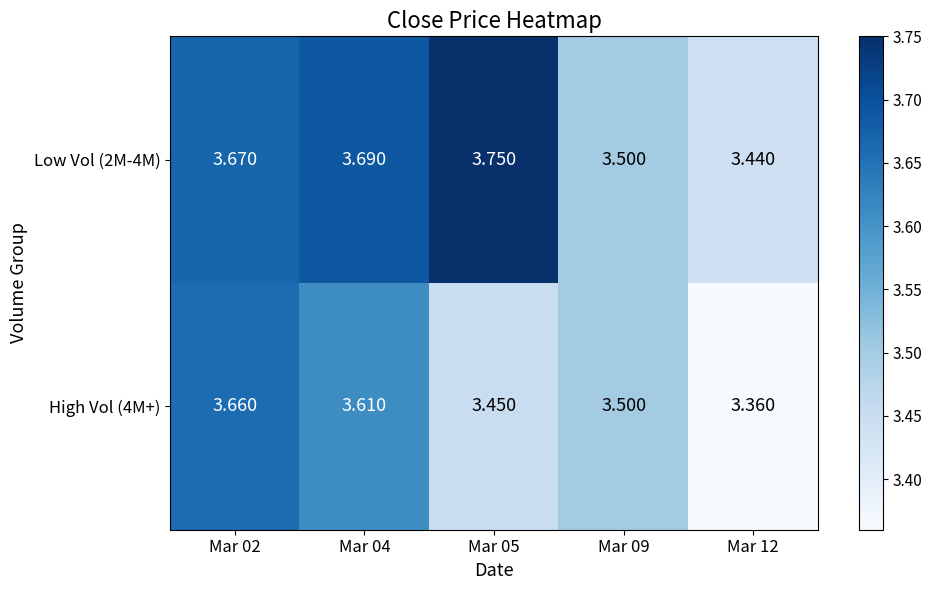

Which series has the largest total across all categories?

Low Vol (2M-4M)